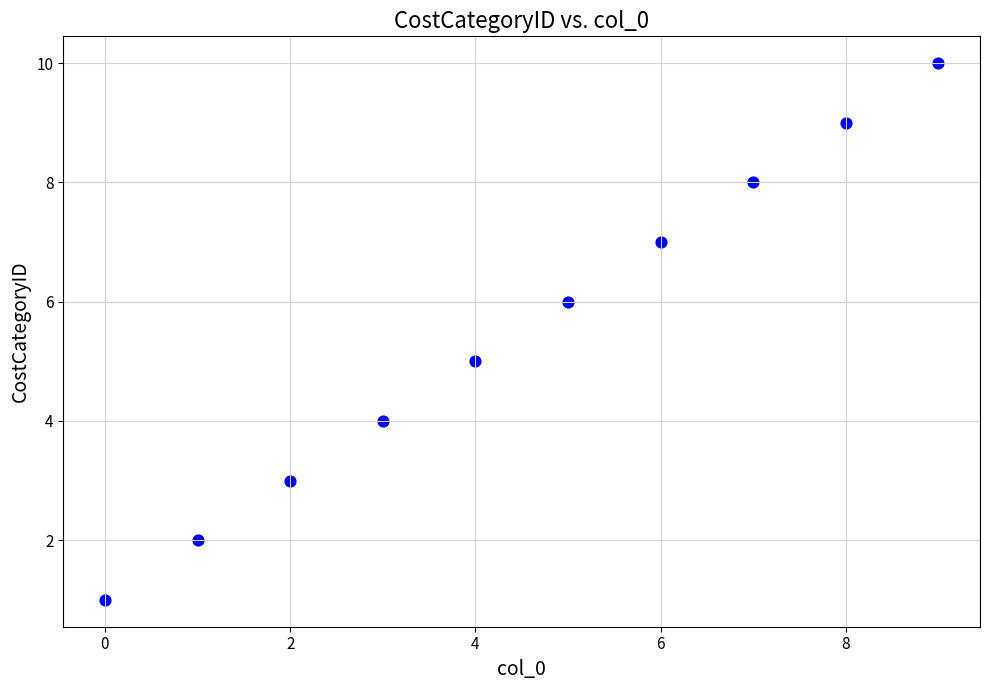

What is the average Y value?

6